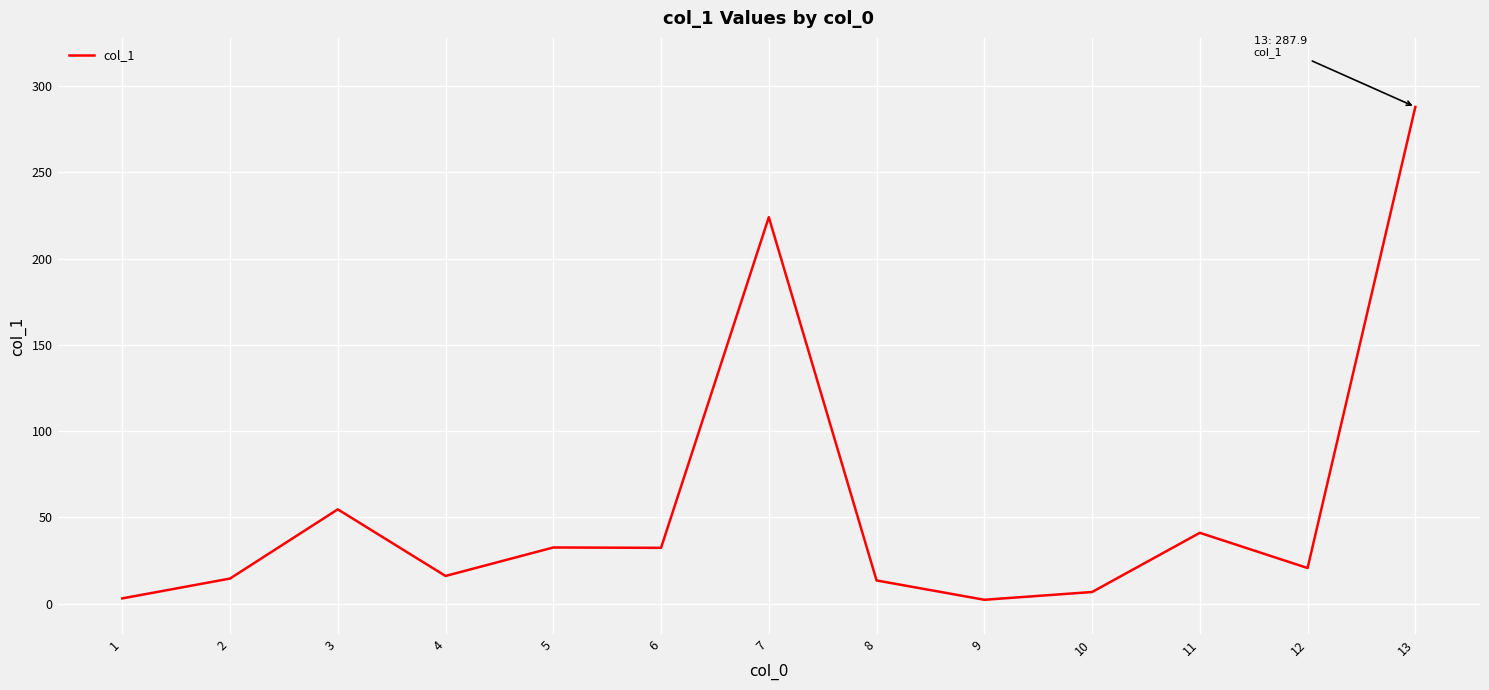

Count the number of data series in this chart.

1